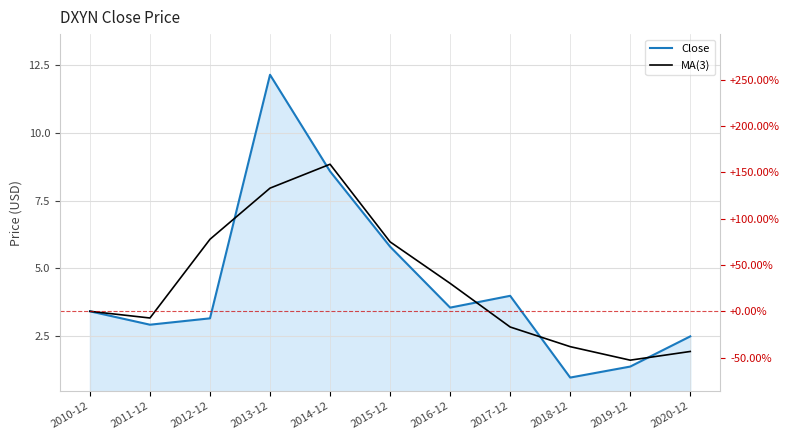

List the labels in order of MA(3) value, largest first.

2014-12, 2013-12, 2012-12, 2015-12, 2016-12, 2010-12, 2011-12, 2017-12, 2018-12, 2020-12, 2019-12